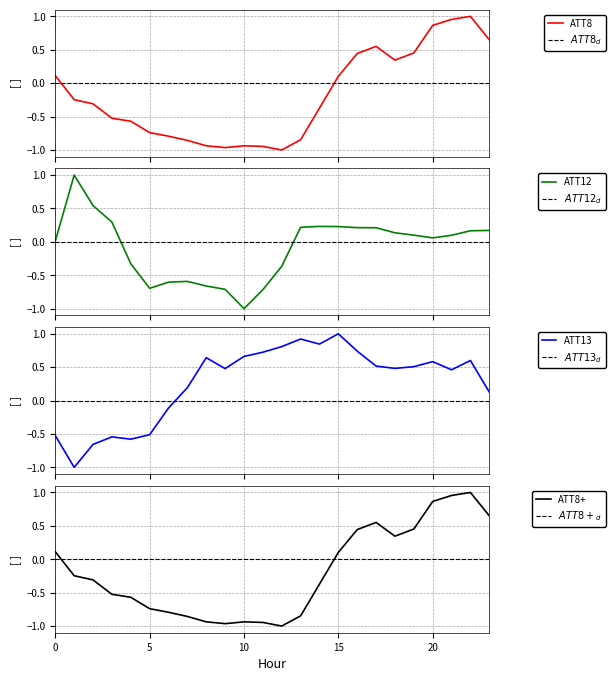

Which series has the largest total across all categories?

ATT13